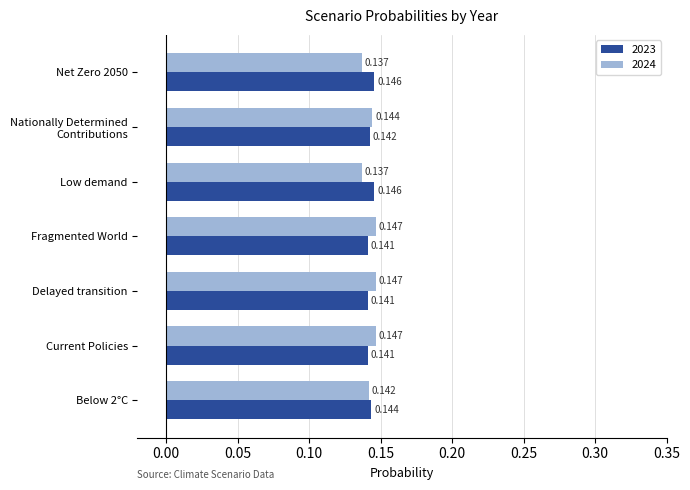

Is the value of 2023 at Net Zero 2050 greater than the value of 2024 at Low demand?

Yes